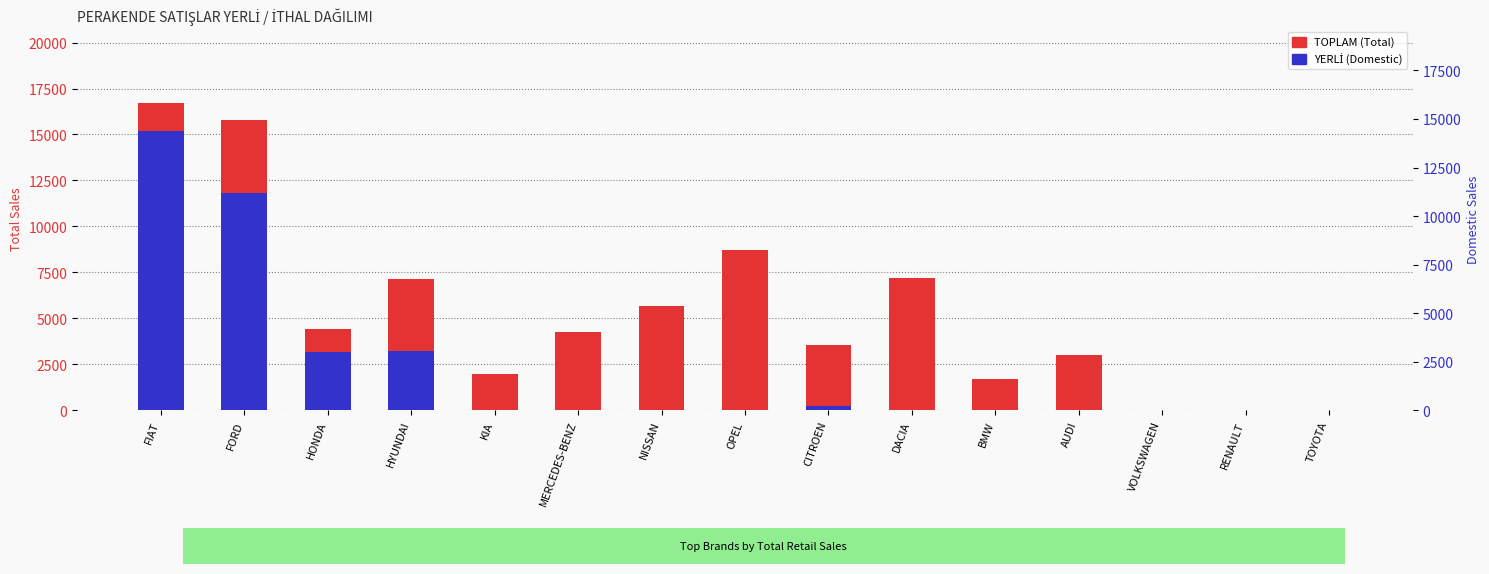

Between FORD and TOYOTA, which series saw the biggest shift?

TOPLAM (Total)